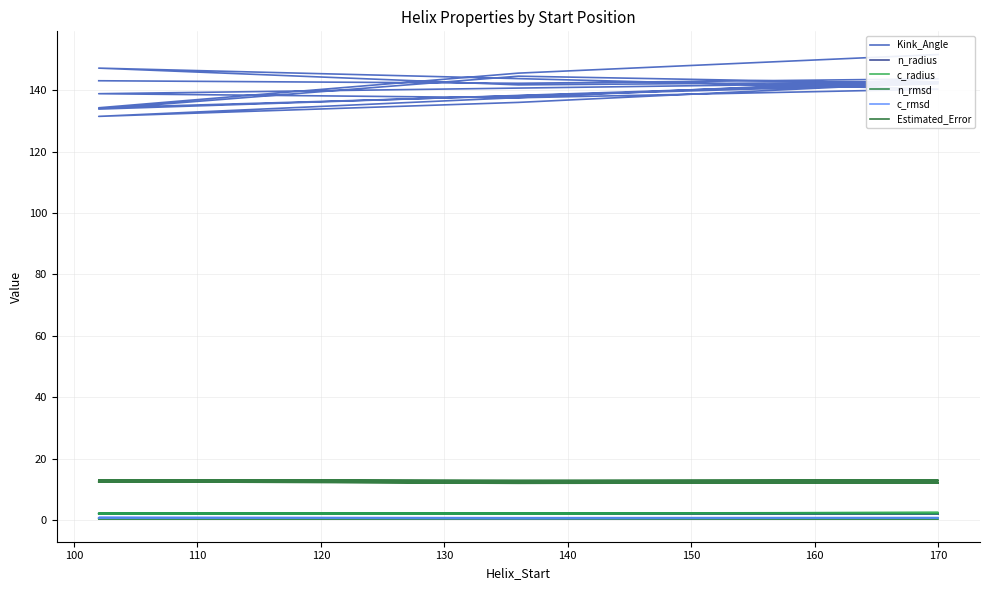

True or false: n_radius has more than 2 points higher than both neighbors.

True